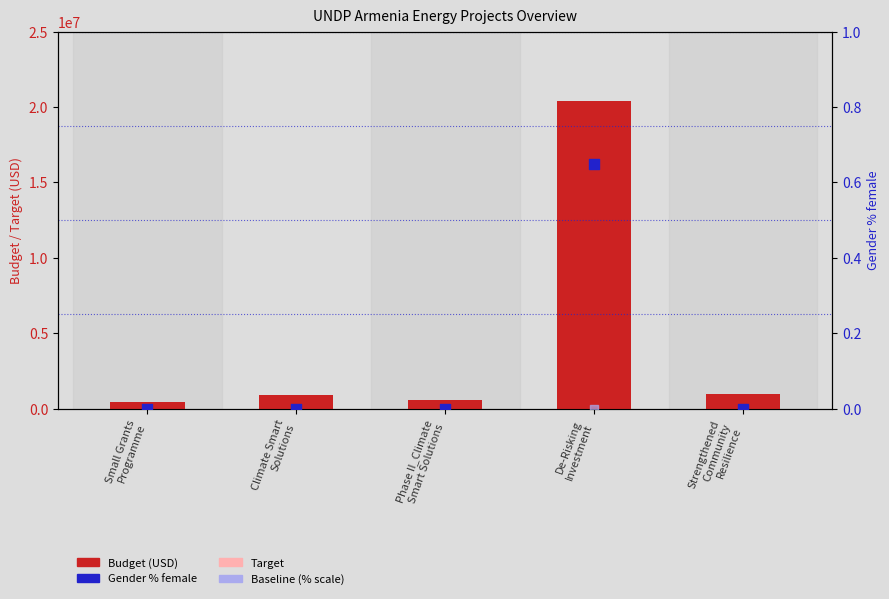

Which series reaches the maximum Y coordinate?

Budget (USD)